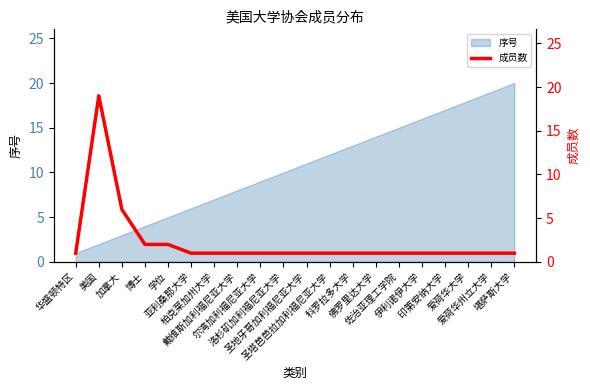

What is the label of the 14th point from the right?

柏克莱加州大学